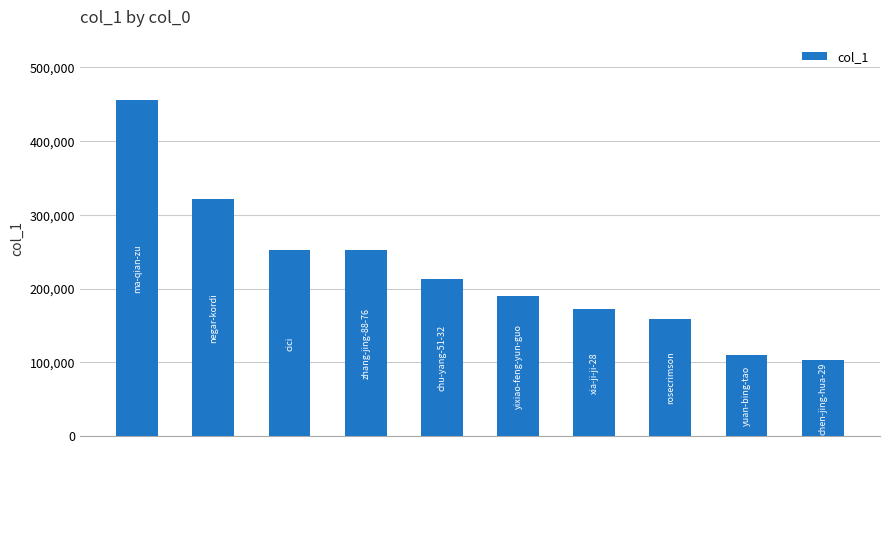

What is the change in value from yixiao-feng-yun-guo to rosecrimson?

-31926